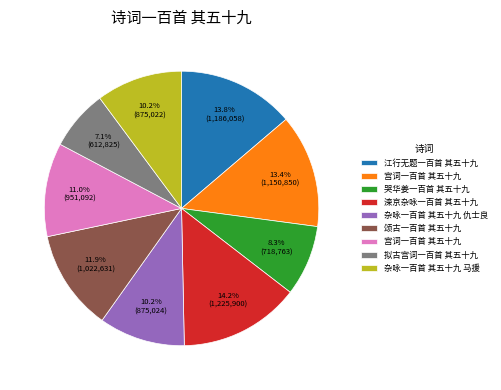

Is there any slice that represents more than half of the pie?

No